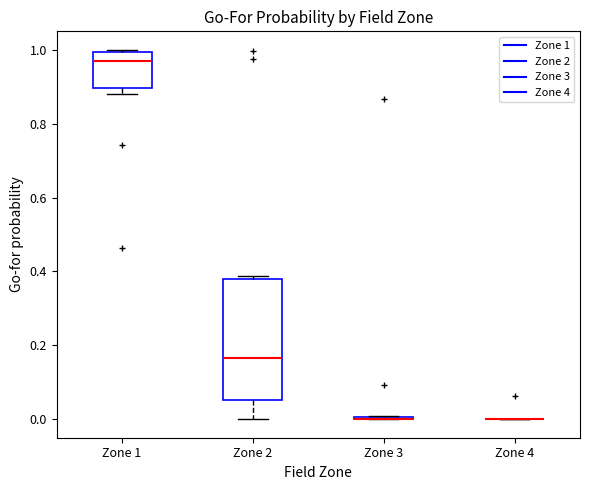

Reading left to right, read every box against the y-axis: the position of its median line, the range the box covers, and the ends of its whiskers. The values are not printed on the chart, so give them approximately, as read against the axis.

Zone 1: median 0.98, box 0.90 to 1.00, whiskers 0.88 to 1.00
Zone 2: median 0.16, box 0.06 to 0.38, whiskers 0.00 to 0.38 (just above the box's upper edge)
Zone 3: box collapsed to a line at 0.00, whiskers 0.00 to 0.00
Zone 4: box collapsed to a line at 0.00, whiskers 0.00 to 0.00